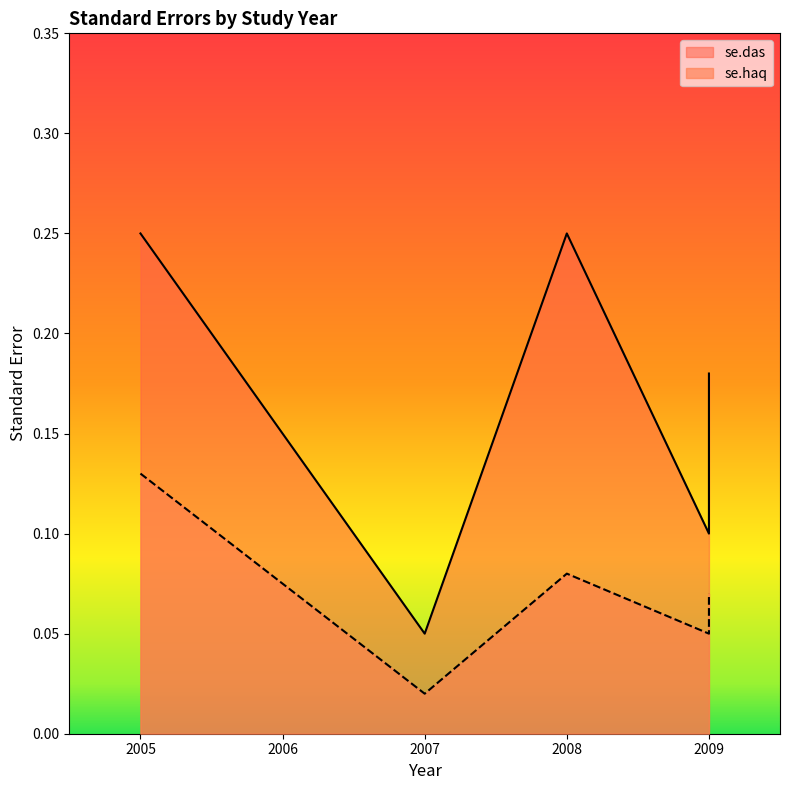

List the labels in order of se.das value, smallest first.

2007, 2009, 2009, 2005, 2008